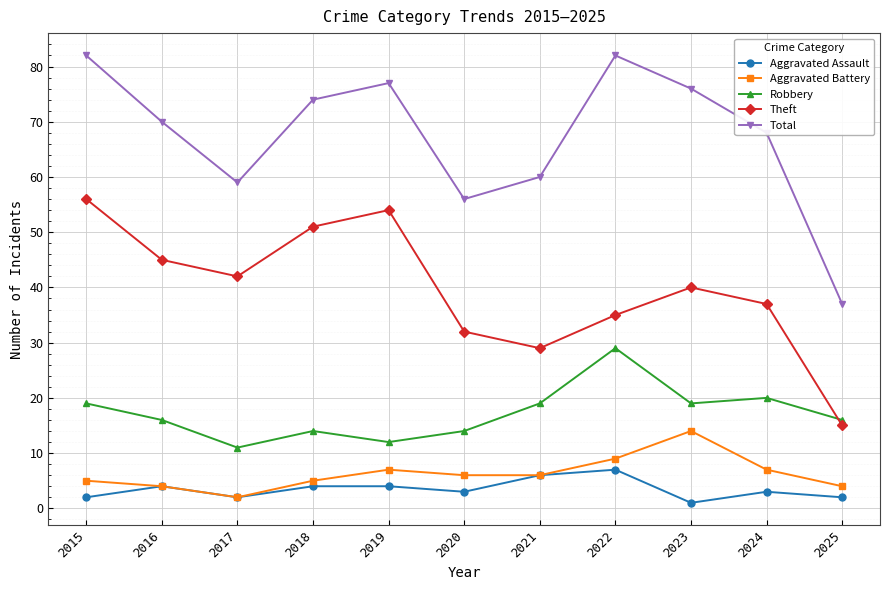

What is the difference between the maximum and minimum values in the Total series?

45